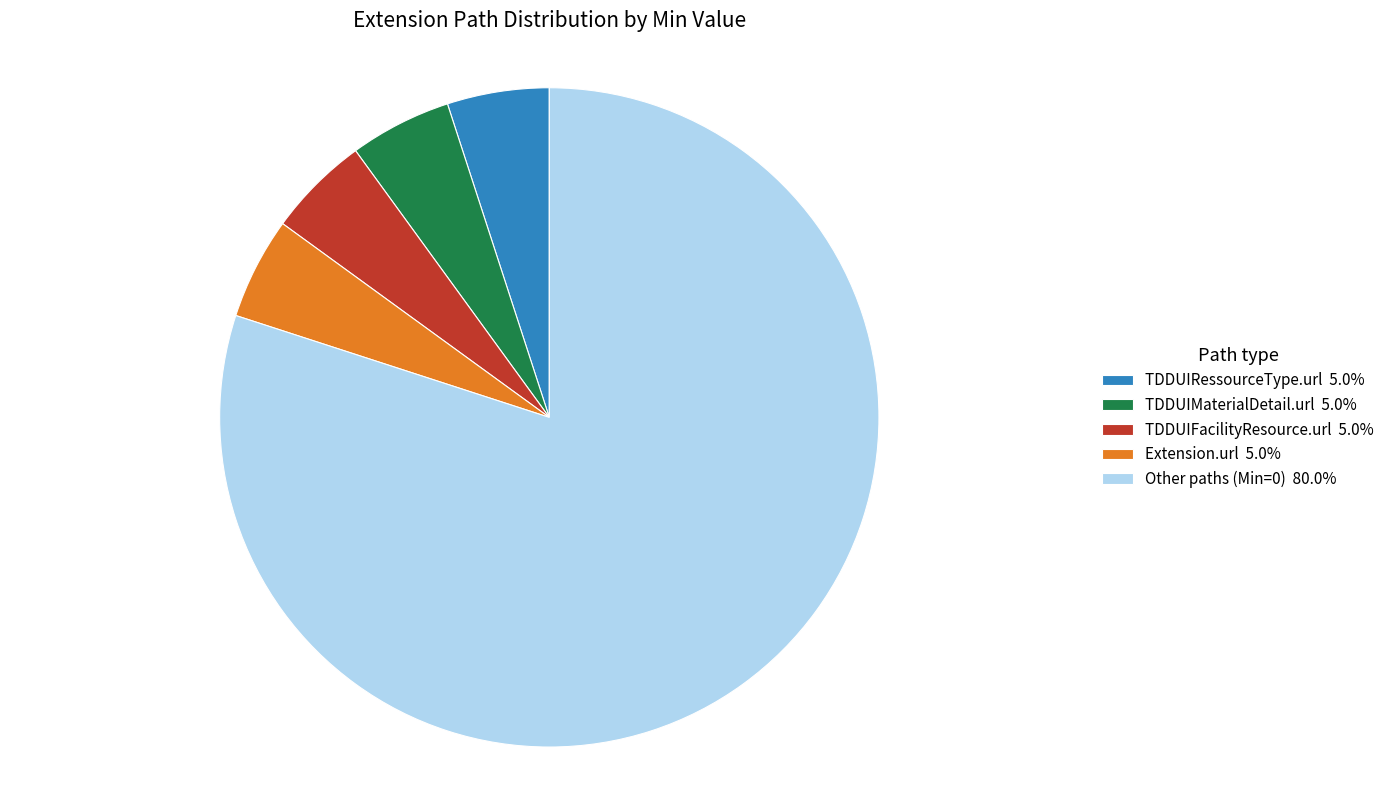

Combined, do Other paths (Min=0) 80.0% and TDDUIFacilityResource.url 5.0% account for over 50%?

Yes